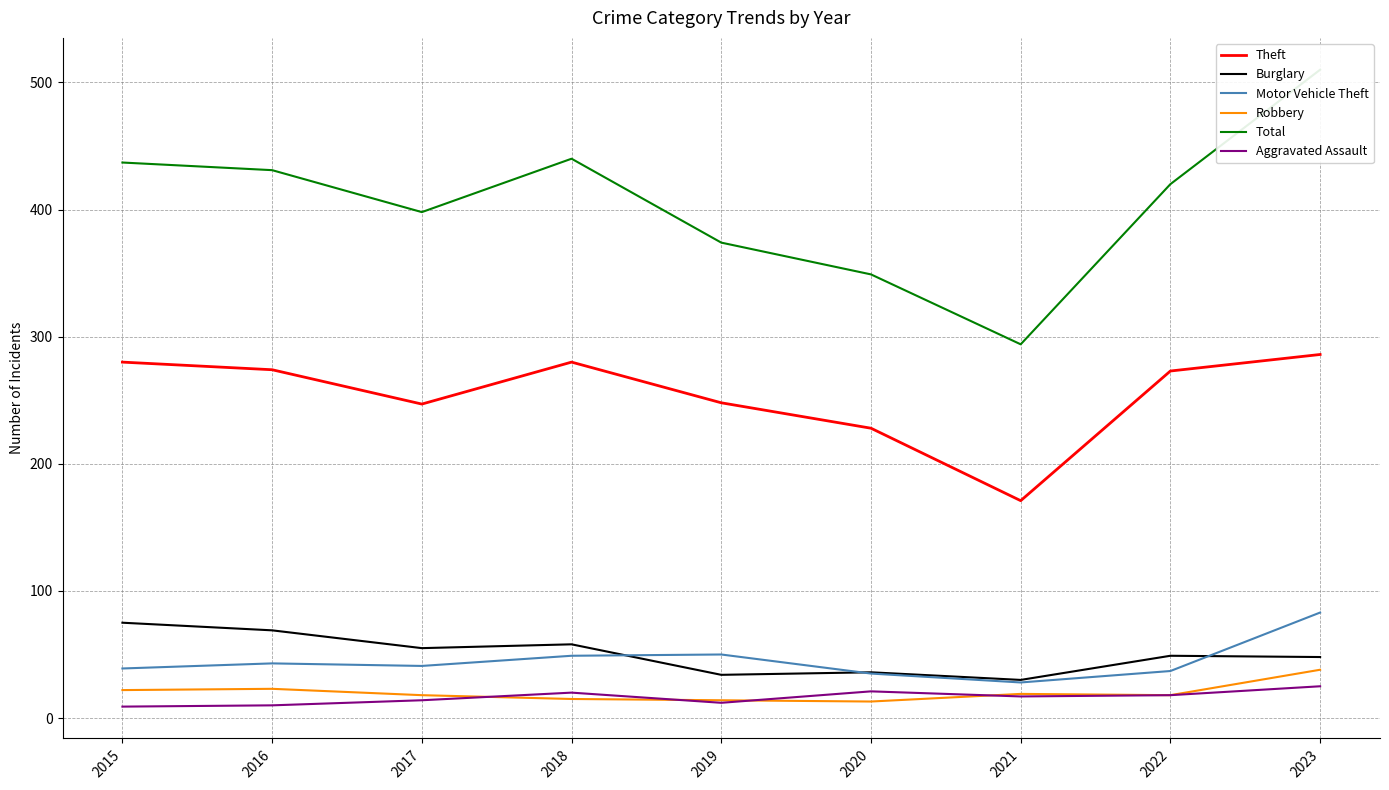

True or false: Robbery and Motor Vehicle Theft cross at least once.

False